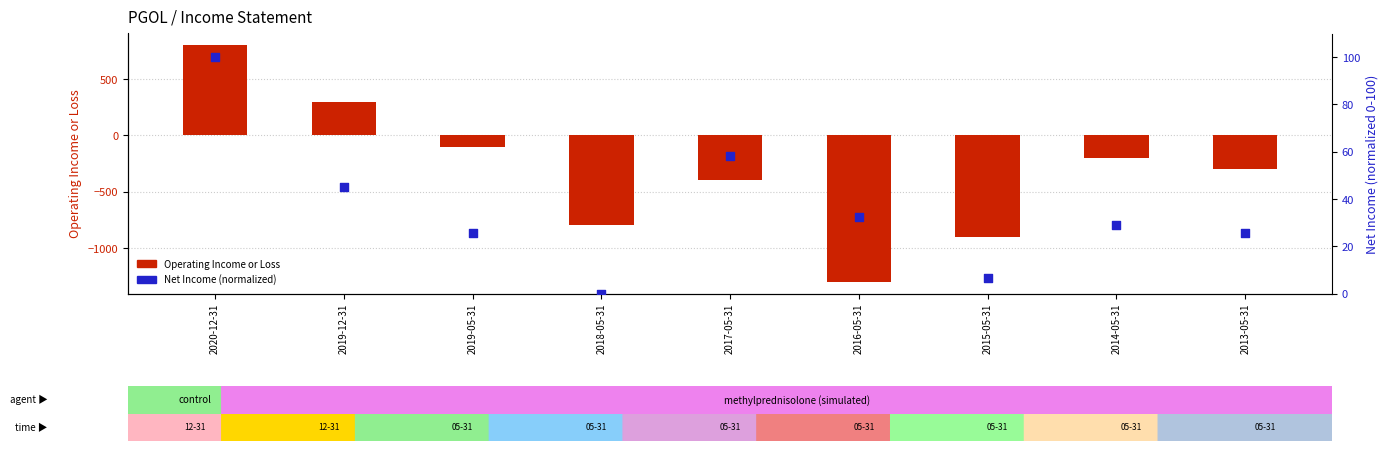

Which series contains the lowest Y value?

Operating Income or Loss